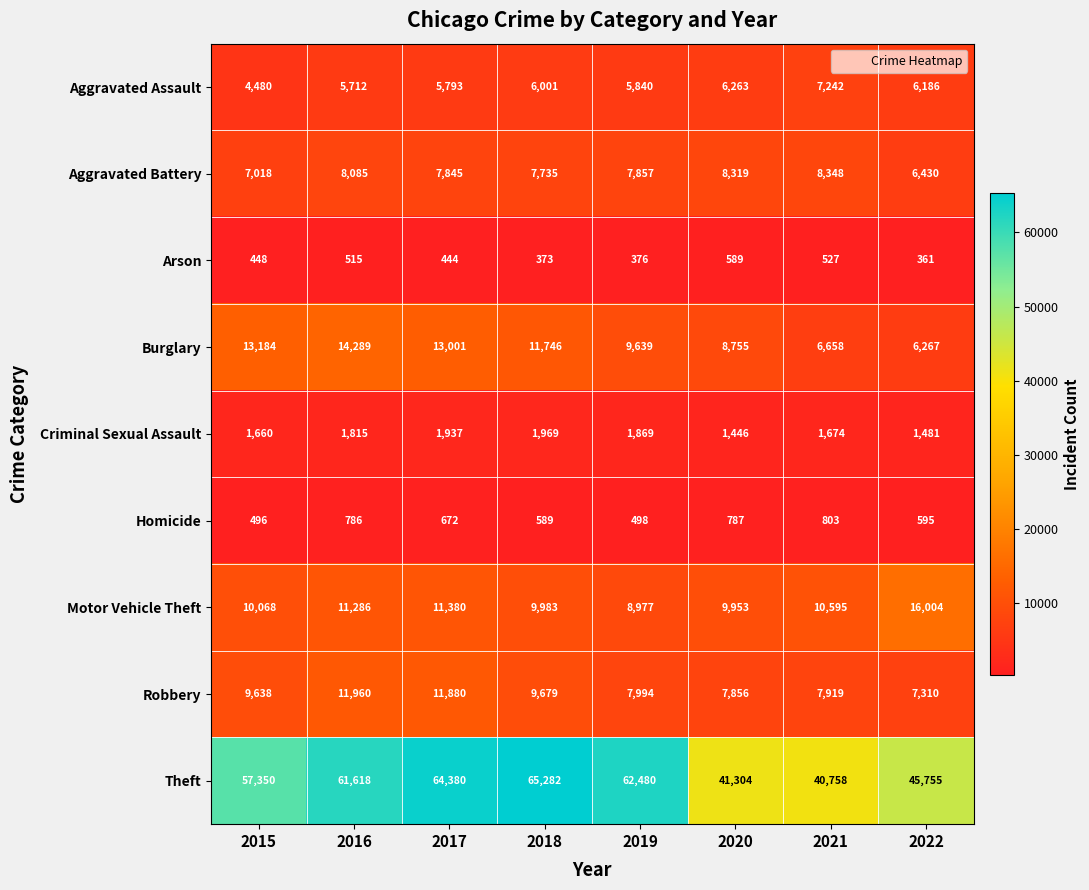

What is the difference between the second highest and minimum values in the Arson series?

166